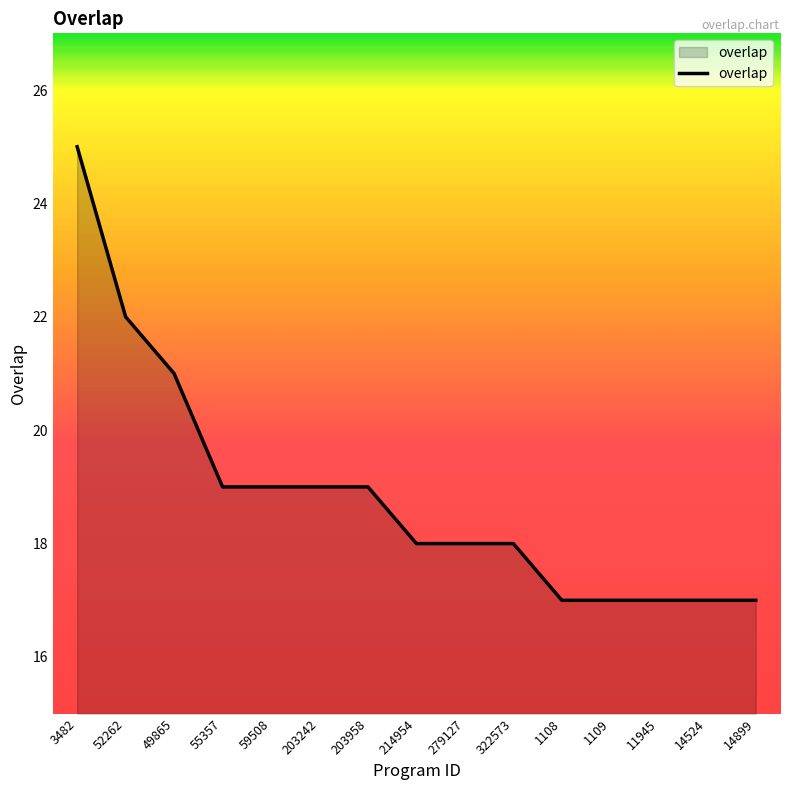

What position from the right is 14524?

2